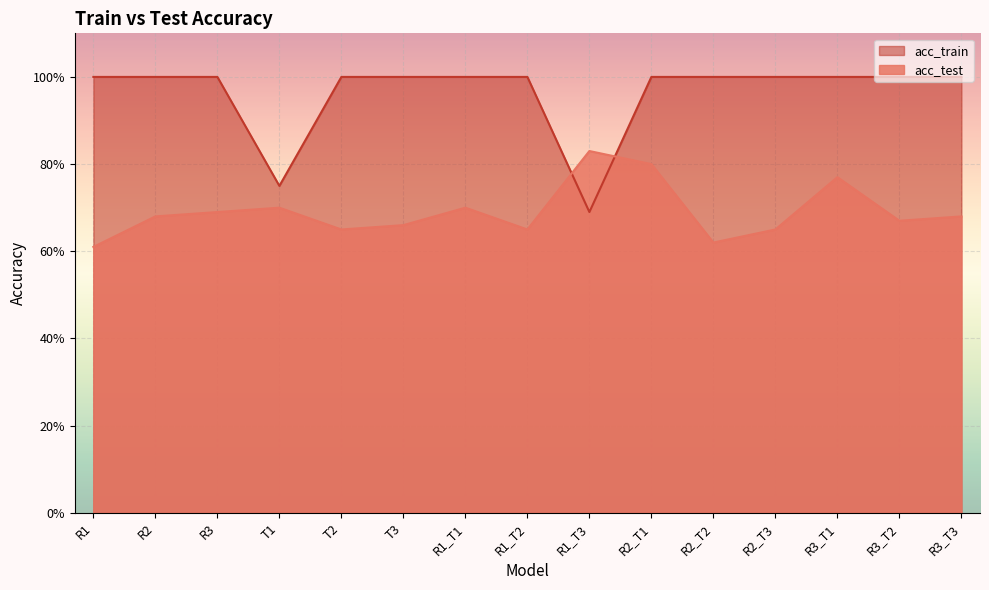

Count the number of categories in the chart.

15